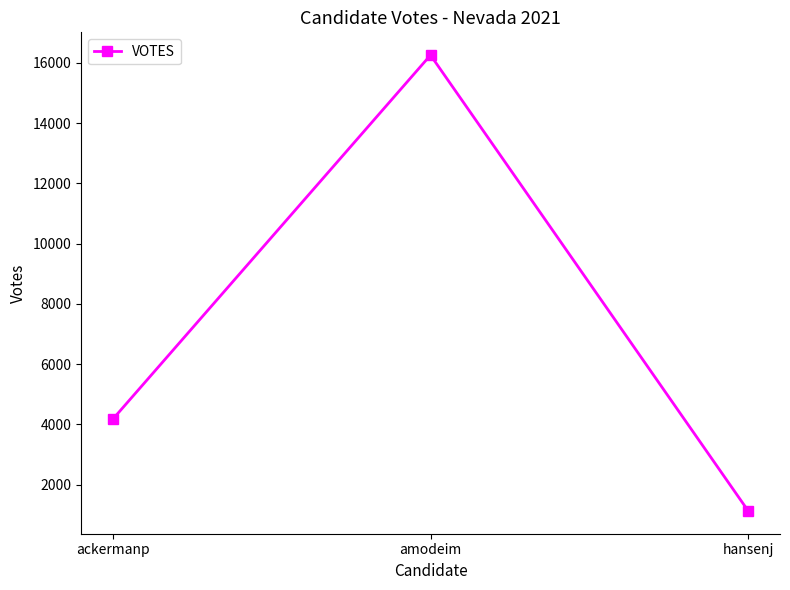

Which category has the highest value across all series?

amodeim